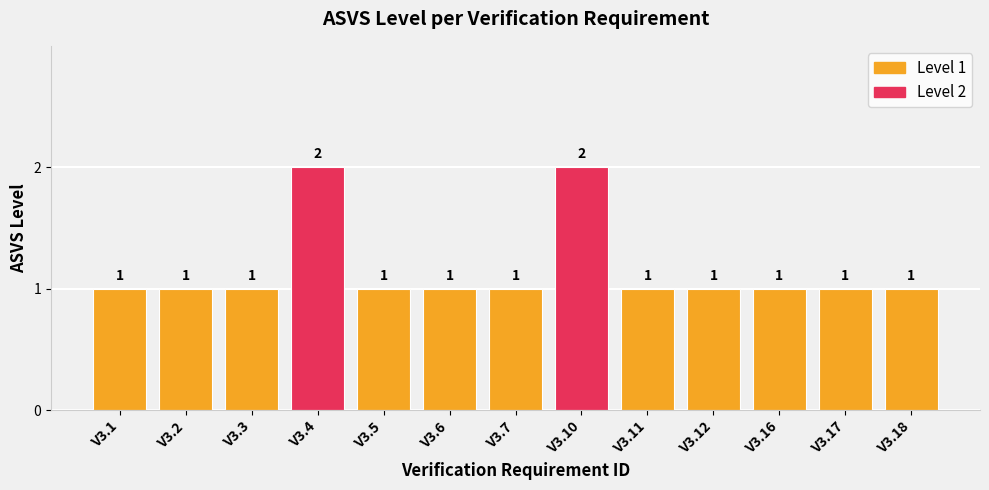

What is the value of the 5th bar from the left?

1